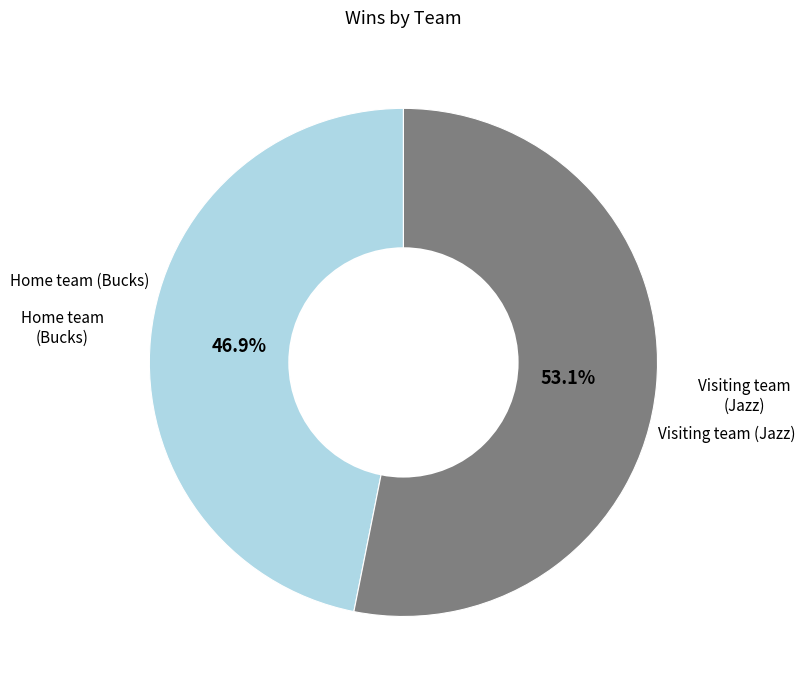

Is there a majority slice in this chart?

Yes